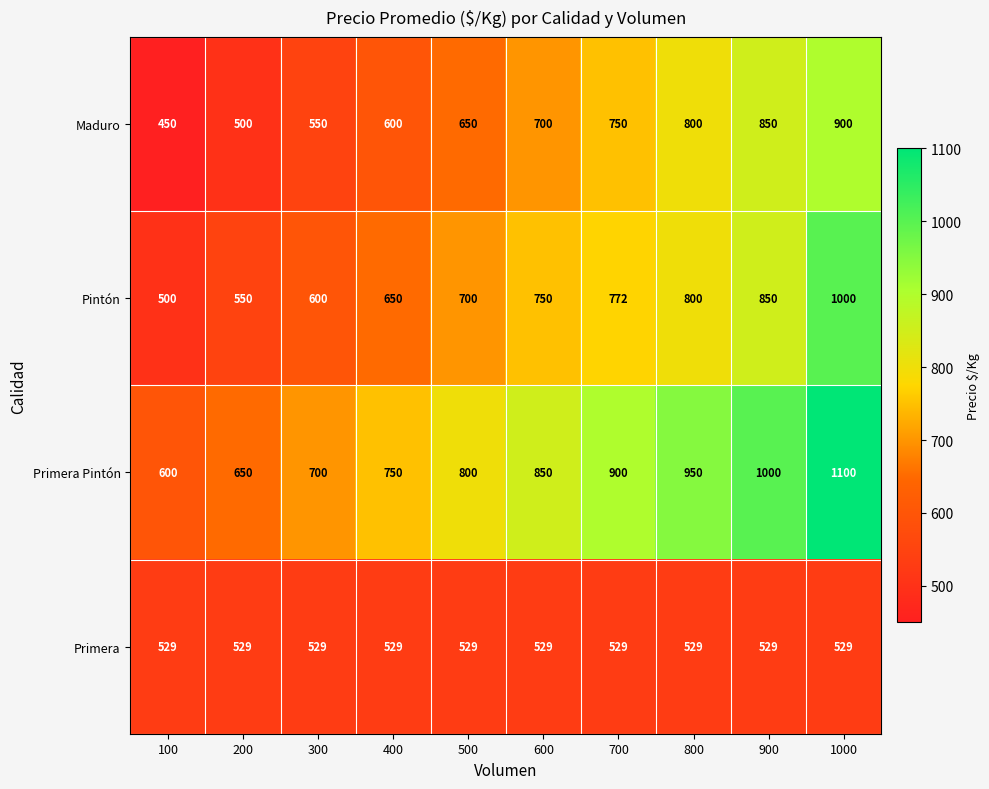

The Primera Pintón series shows 548 at 500. True or false?

False